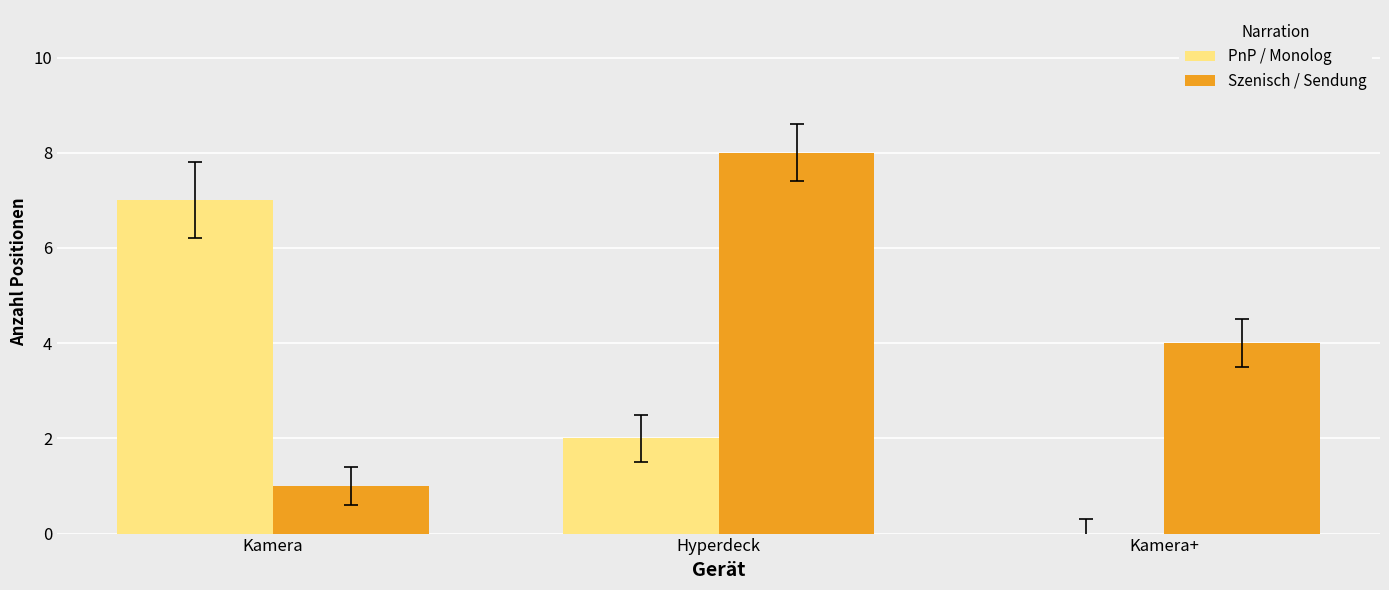

Reading left to right, extract all data points from this chart.

PnP / Monolog: 7	2	0
Szenisch / Sendung: 1	8	4